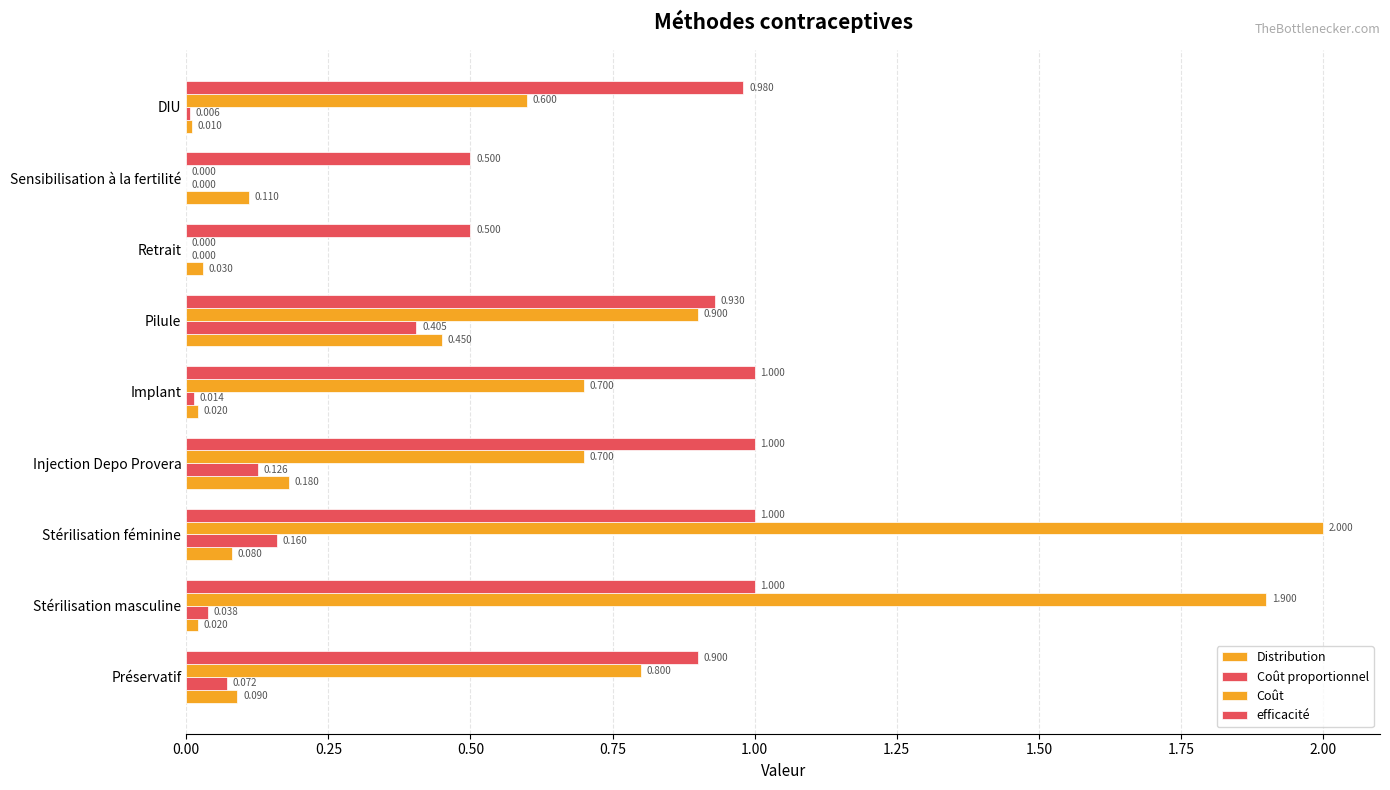

How many categories are shown in the chart?

9